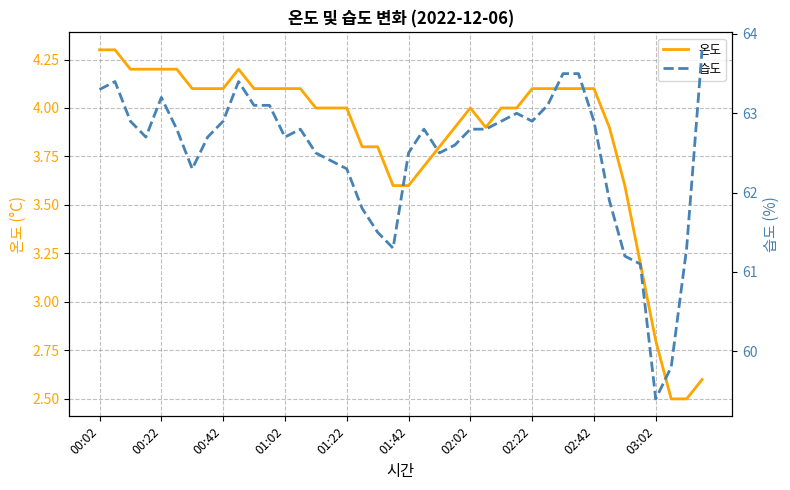

True or false: 습도 and 온도 intersect in this chart.

False